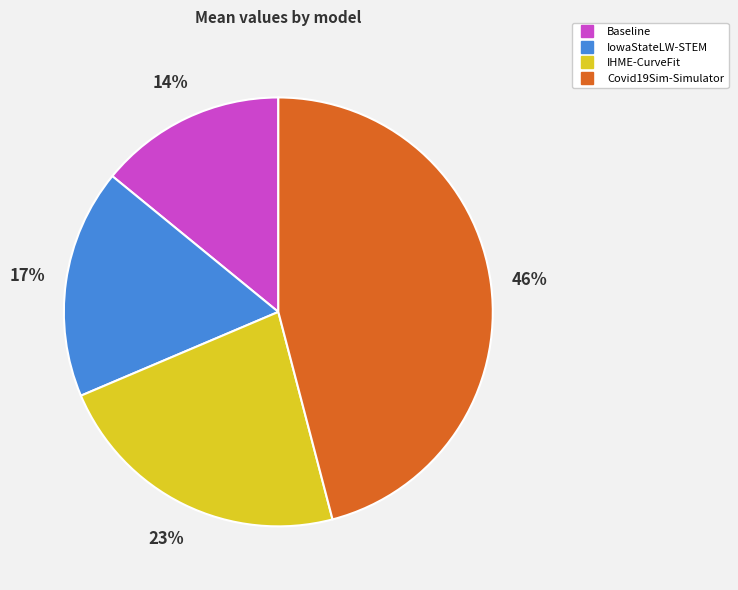

The Covid19Sim-Simulator slice represents 46% of the pie. True or false?

True